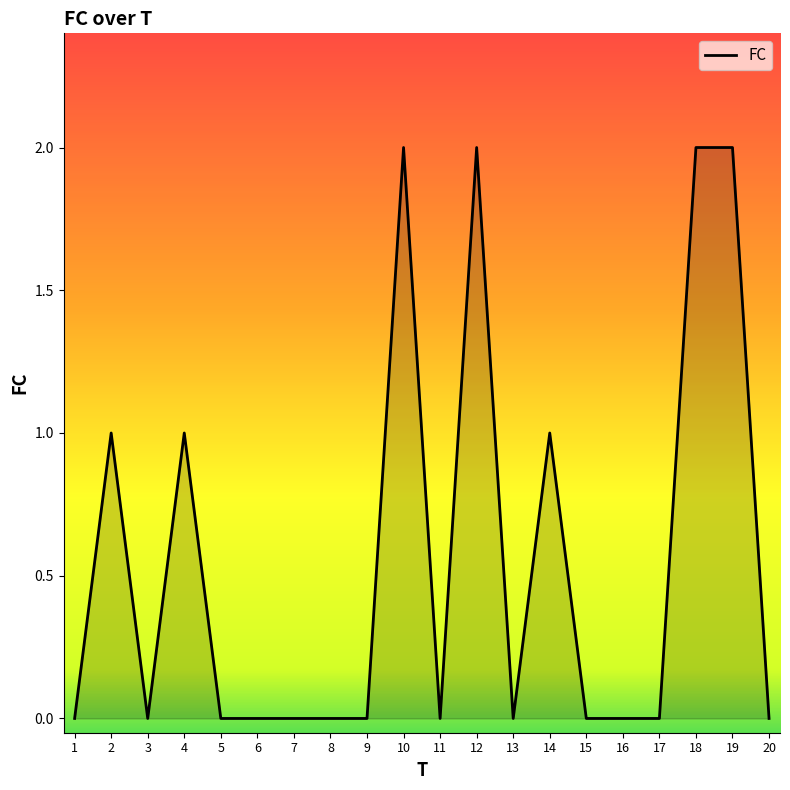

The value at 16 is -1. True or false?

False